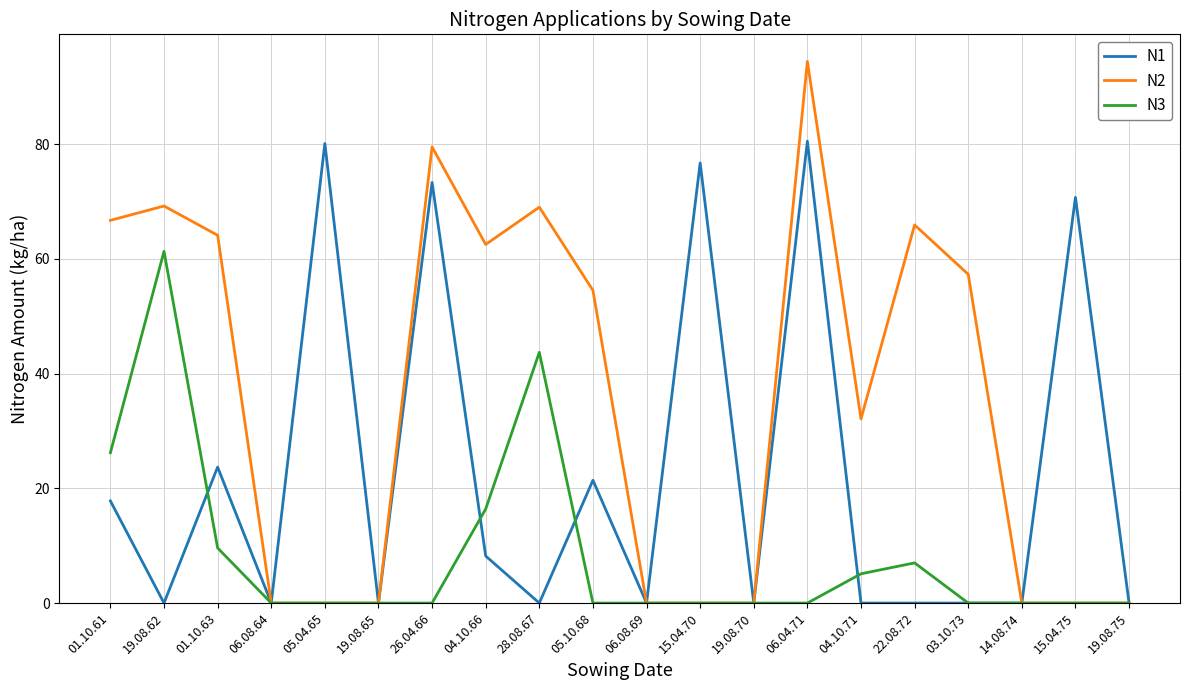

True or false: N3 has a value of 29.0 at 05.04.65.

False